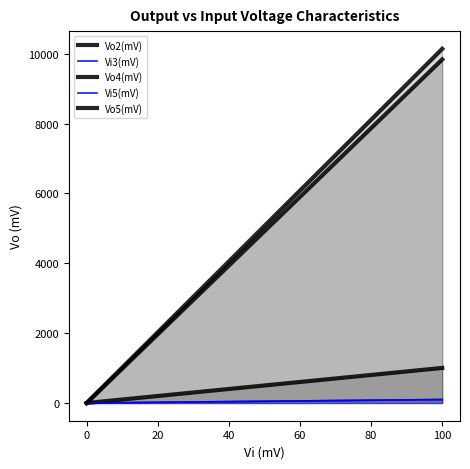

Which series changed the most between −20 and 120?

Vo5(mV)